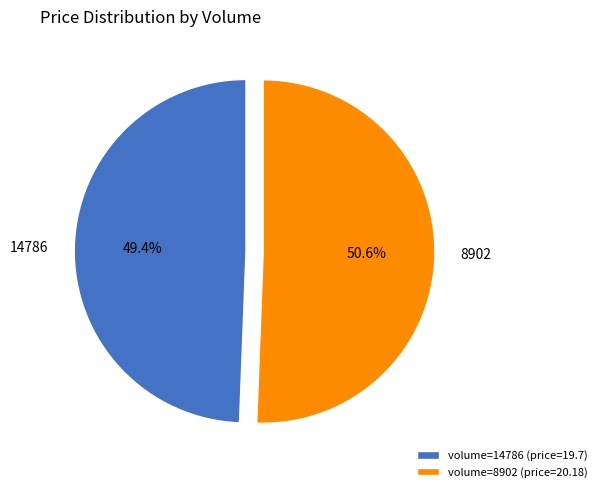

Which slice is the smallest?

14786